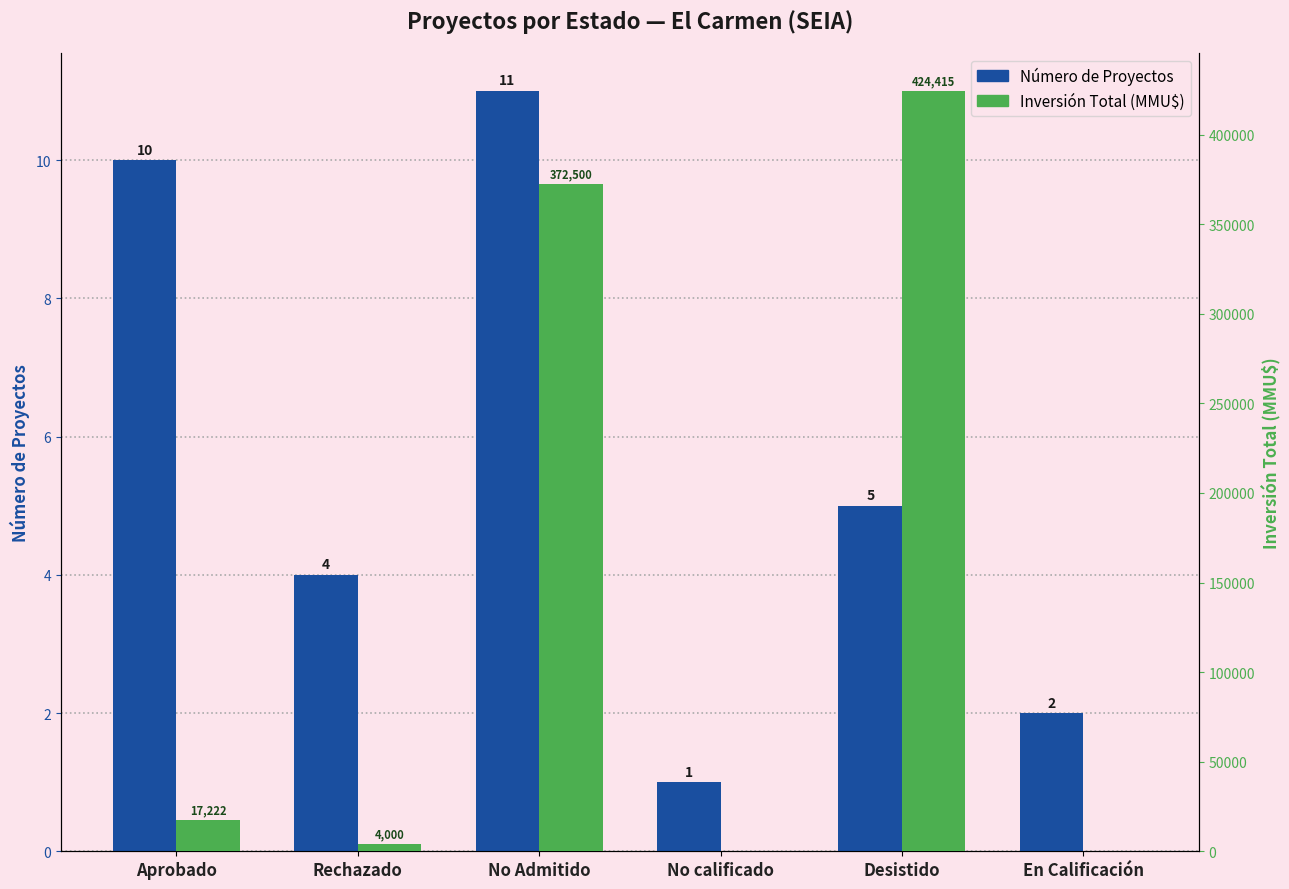

Which series has the largest range (max minus min)?

Inversión (MMU$)